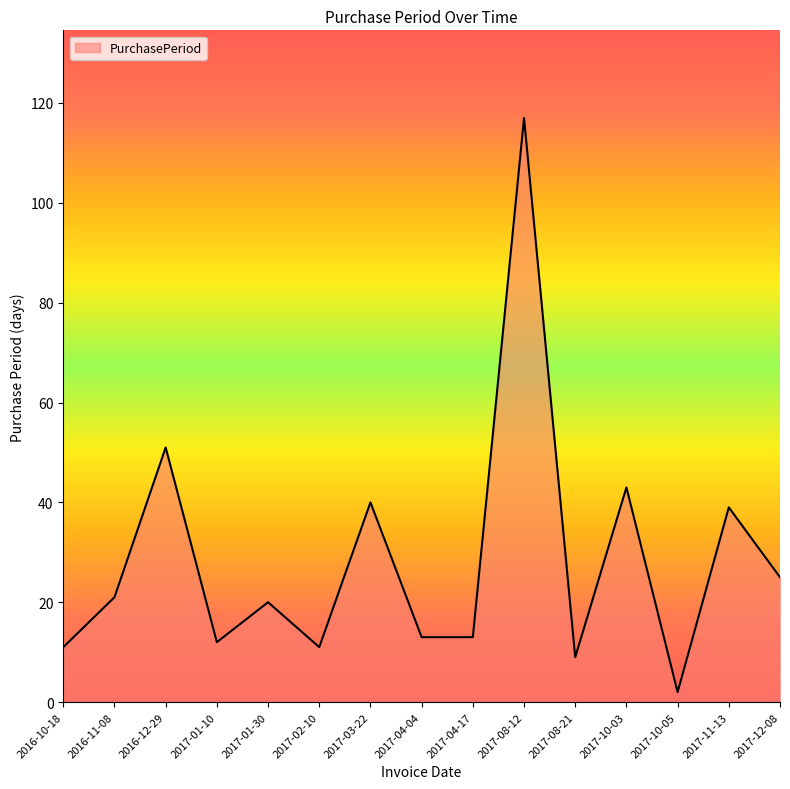

Is it true that the value at 2017-04-17 is 13?

True